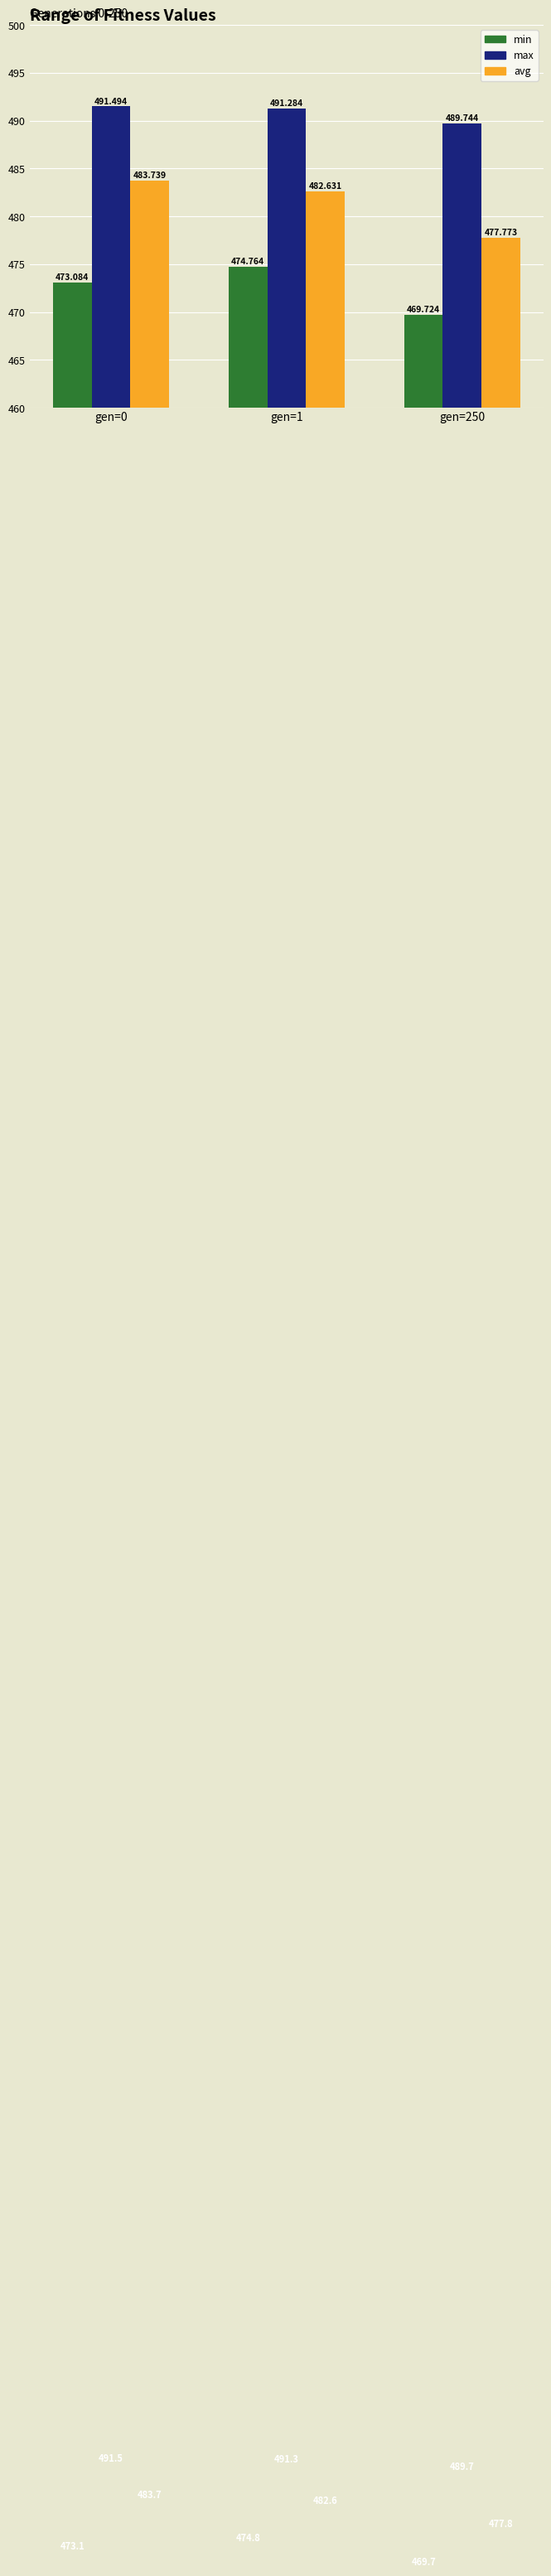

Is it true that max equals 691.0 at gen=1?

False